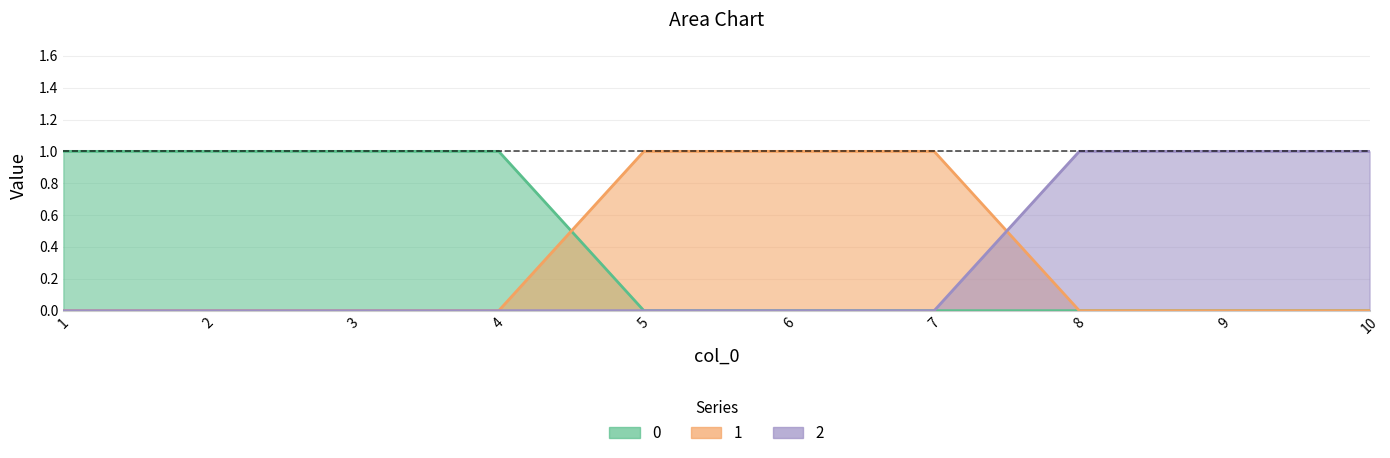

The value of 2 at 2 is -1. True or false?

False